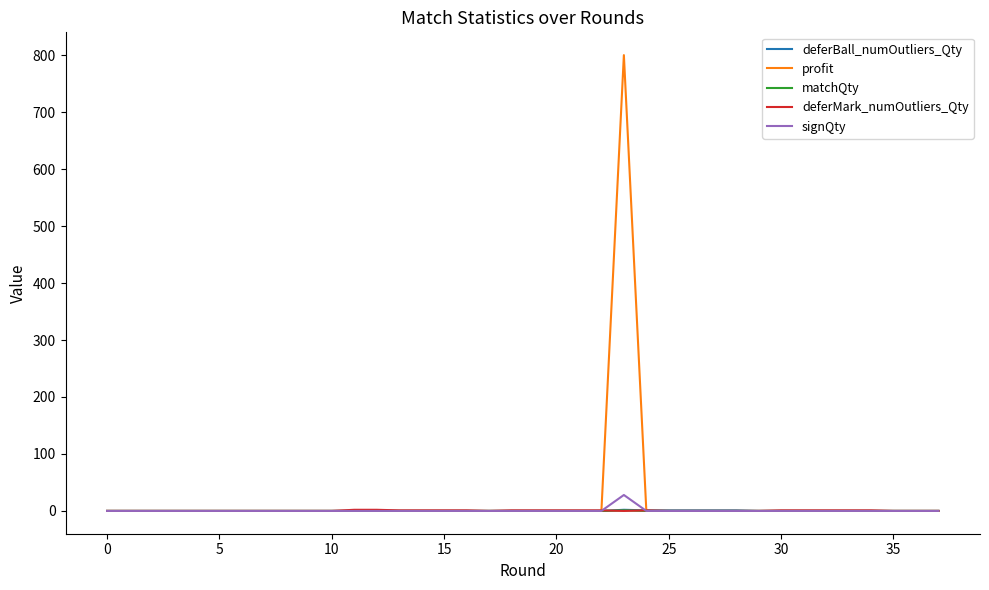

Which series has the largest range (max minus min)?

profit